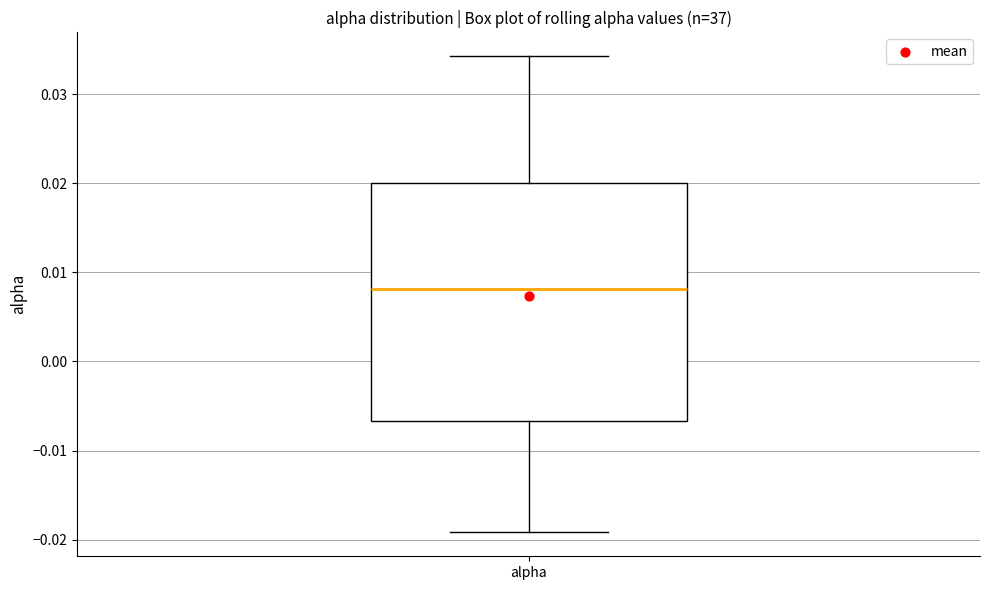

Read this box plot against the y-axis: the position of the median line, the range covered by the box, and the ends of both whiskers. The values are not printed on the chart, so give them approximately, as read against the axis.

median 0.008, box -0.007 to 0.020, whiskers -0.019 to 0.034